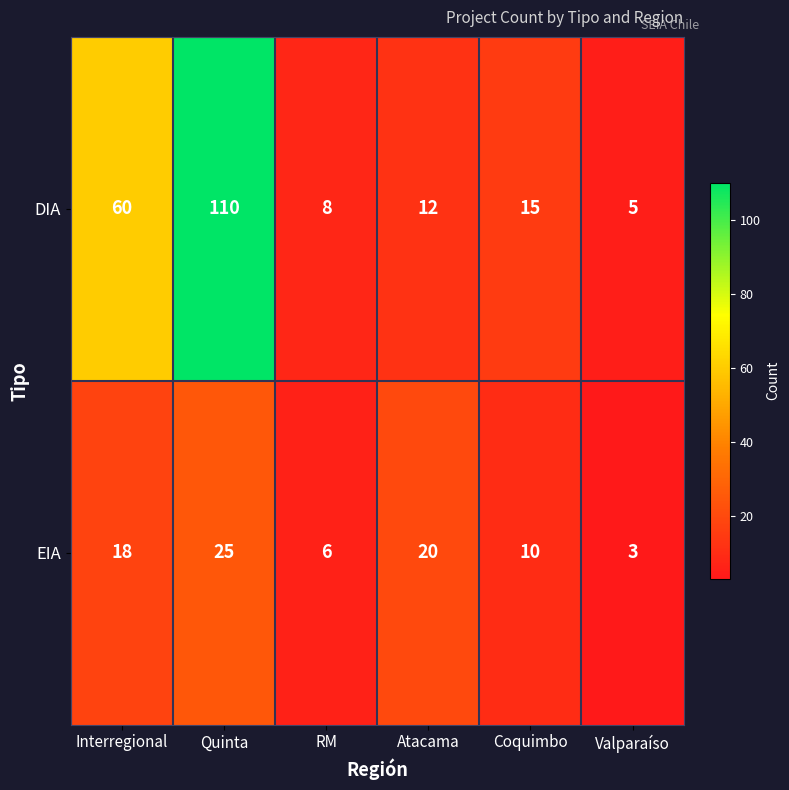

What is the spread (max minus min) of values at Valparaíso?

2